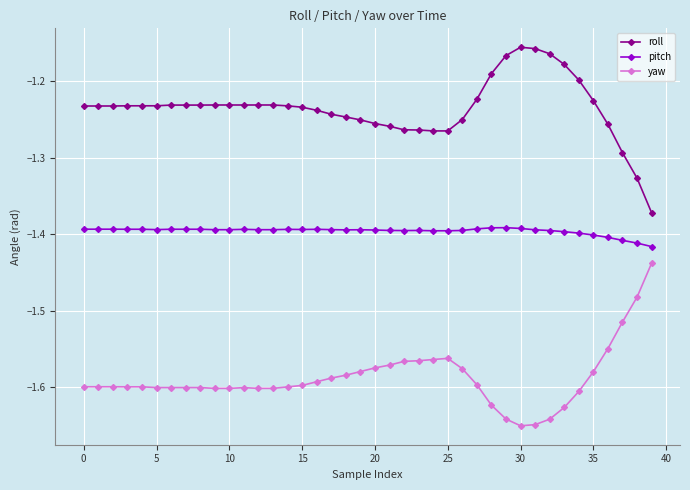

True or false: yaw has more than 0 points higher than both neighbors.

True